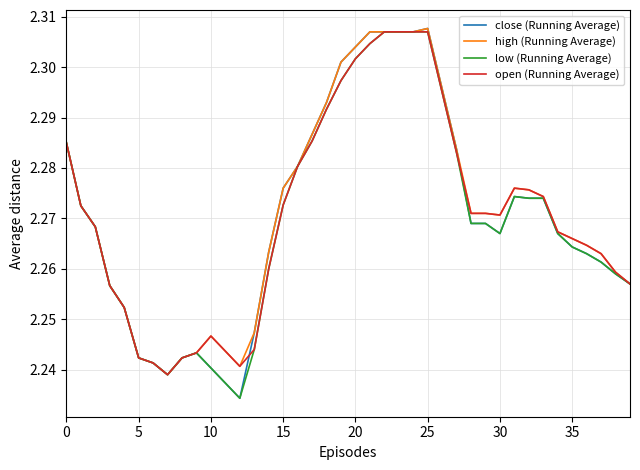

Which series has the widest spread of values?

close (Running Average)